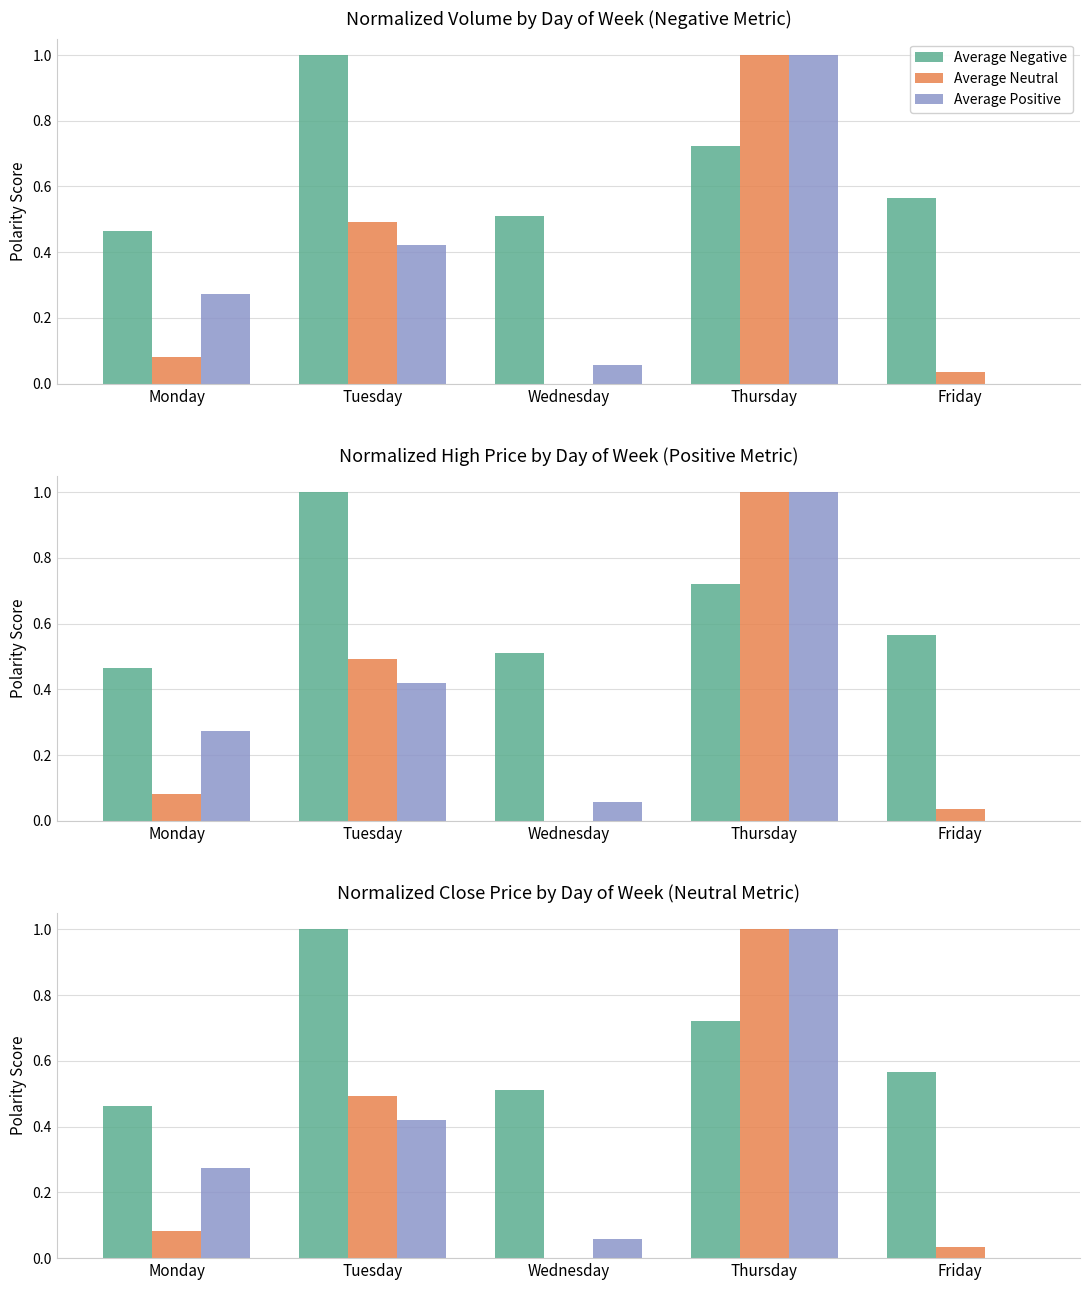

The Average Negative series shows 1.0 at Friday. True or false?

False